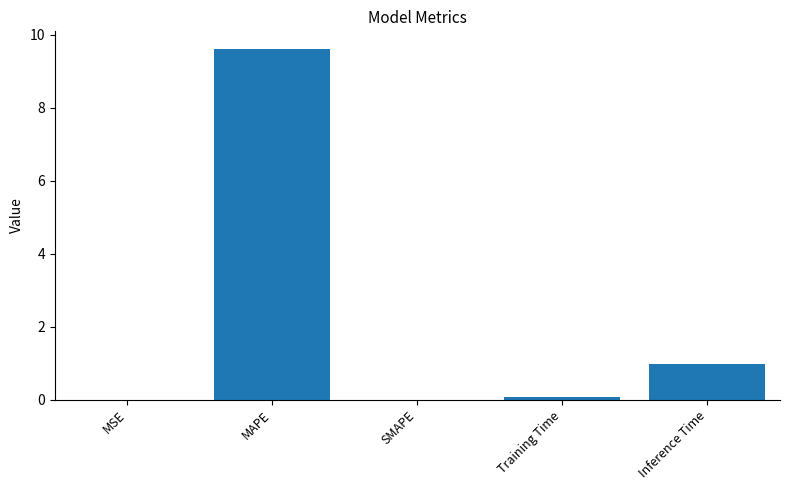

How many categories are shown in the chart?

5